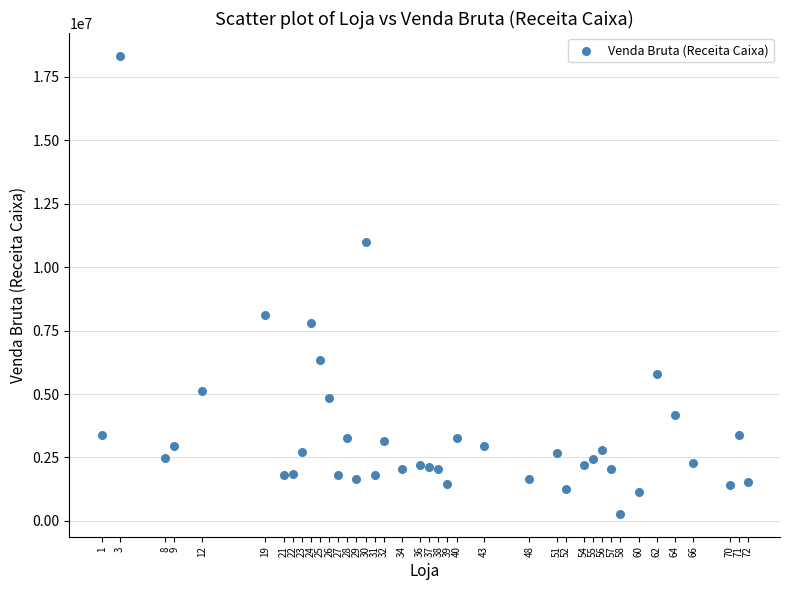

What is the range of X values (max minus min)?

71.0